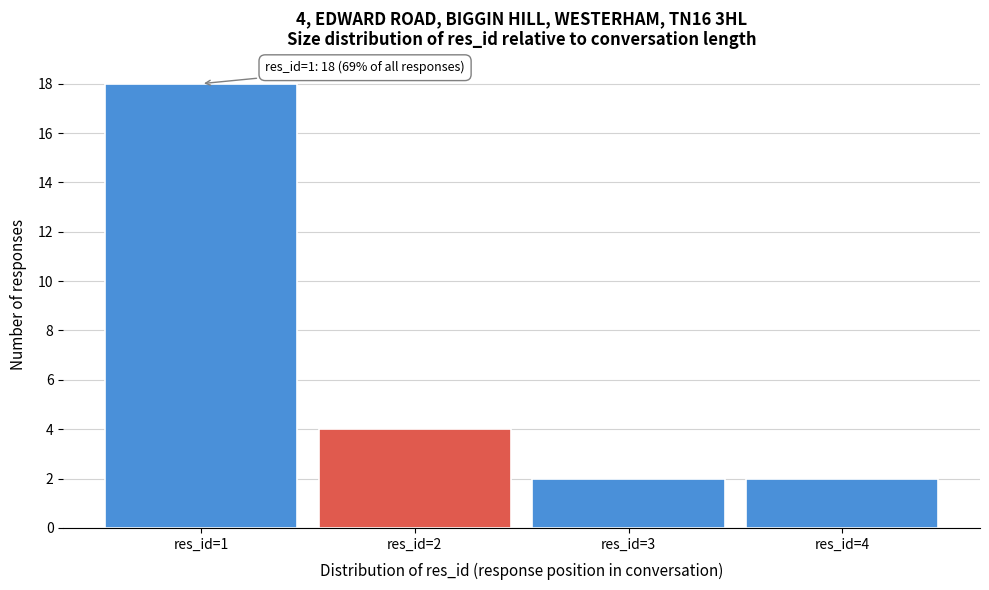

Reading right to left, transcribe all the data shown in this chart.

res_id=4=2	res_id=3=2	res_id=2=4	res_id=1=18